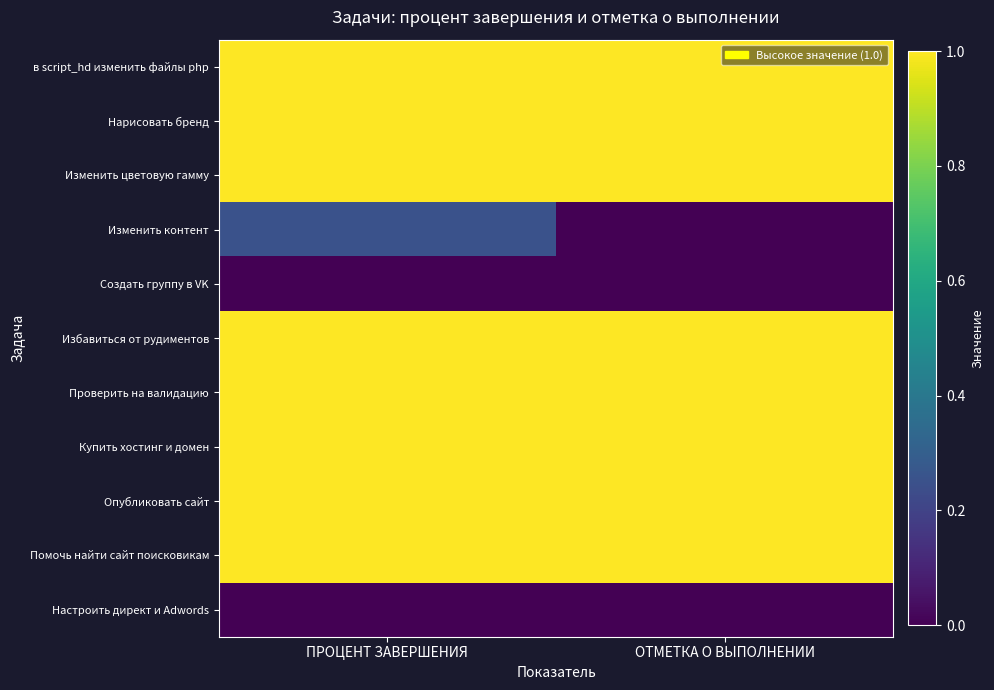

Reading right to left, extract all data points from this chart.

в script_hd изменить файлы php: ОТМЕТКА О ВЫПОЛНЕНИИ=1.0	ПРОЦЕНТ ЗАВЕРШЕНИЯ=1.0
Нарисовать бренд: ОТМЕТКА О ВЫПОЛНЕНИИ=1.0	ПРОЦЕНТ ЗАВЕРШЕНИЯ=1.0
Изменить цветовую гамму: ОТМЕТКА О ВЫПОЛНЕНИИ=1.0	ПРОЦЕНТ ЗАВЕРШЕНИЯ=1.0
Изменить контент: ОТМЕТКА О ВЫПОЛНЕНИИ=0.0	ПРОЦЕНТ ЗАВЕРШЕНИЯ=0.2
Создать группу в VK: ОТМЕТКА О ВЫПОЛНЕНИИ=0.0	ПРОЦЕНТ ЗАВЕРШЕНИЯ=0.0
Избавиться от рудиментов: ОТМЕТКА О ВЫПОЛНЕНИИ=1.0	ПРОЦЕНТ ЗАВЕРШЕНИЯ=1.0
Проверить на валидацию: ОТМЕТКА О ВЫПОЛНЕНИИ=1.0	ПРОЦЕНТ ЗАВЕРШЕНИЯ=1.0
Купить хостинг и домен: ОТМЕТКА О ВЫПОЛНЕНИИ=1.0	ПРОЦЕНТ ЗАВЕРШЕНИЯ=1.0
Опубликовать сайт: ОТМЕТКА О ВЫПОЛНЕНИИ=1.0	ПРОЦЕНТ ЗАВЕРШЕНИЯ=1.0
Помочь найти сайт поисковикам: ОТМЕТКА О ВЫПОЛНЕНИИ=1.0	ПРОЦЕНТ ЗАВЕРШЕНИЯ=1.0
Настроить директ и Adwords: ОТМЕТКА О ВЫПОЛНЕНИИ=0.0	ПРОЦЕНТ ЗАВЕРШЕНИЯ=0.0